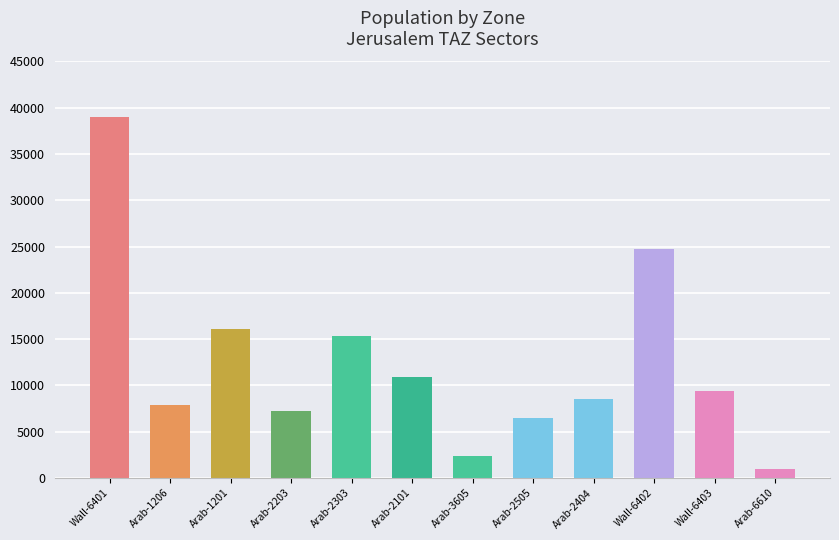

How many bars are there in total?

12